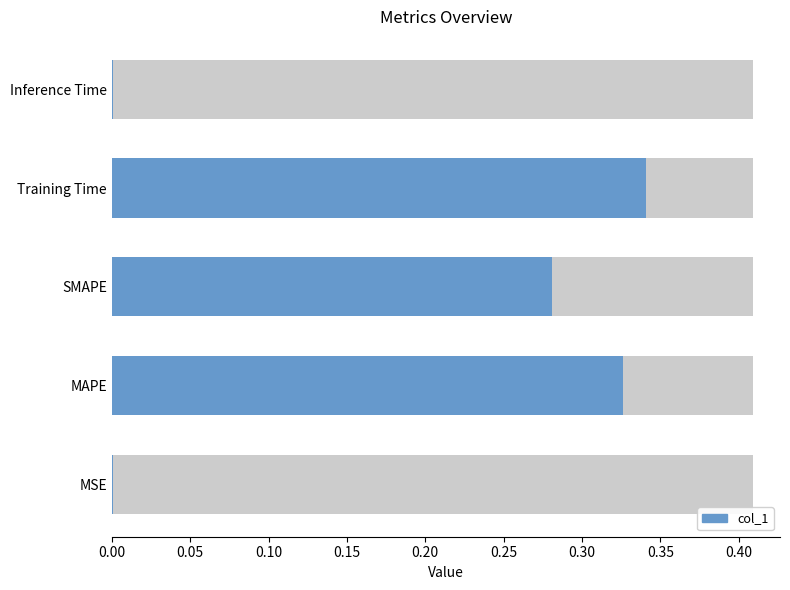

Is it true that the value at MSE is 0.0?

True